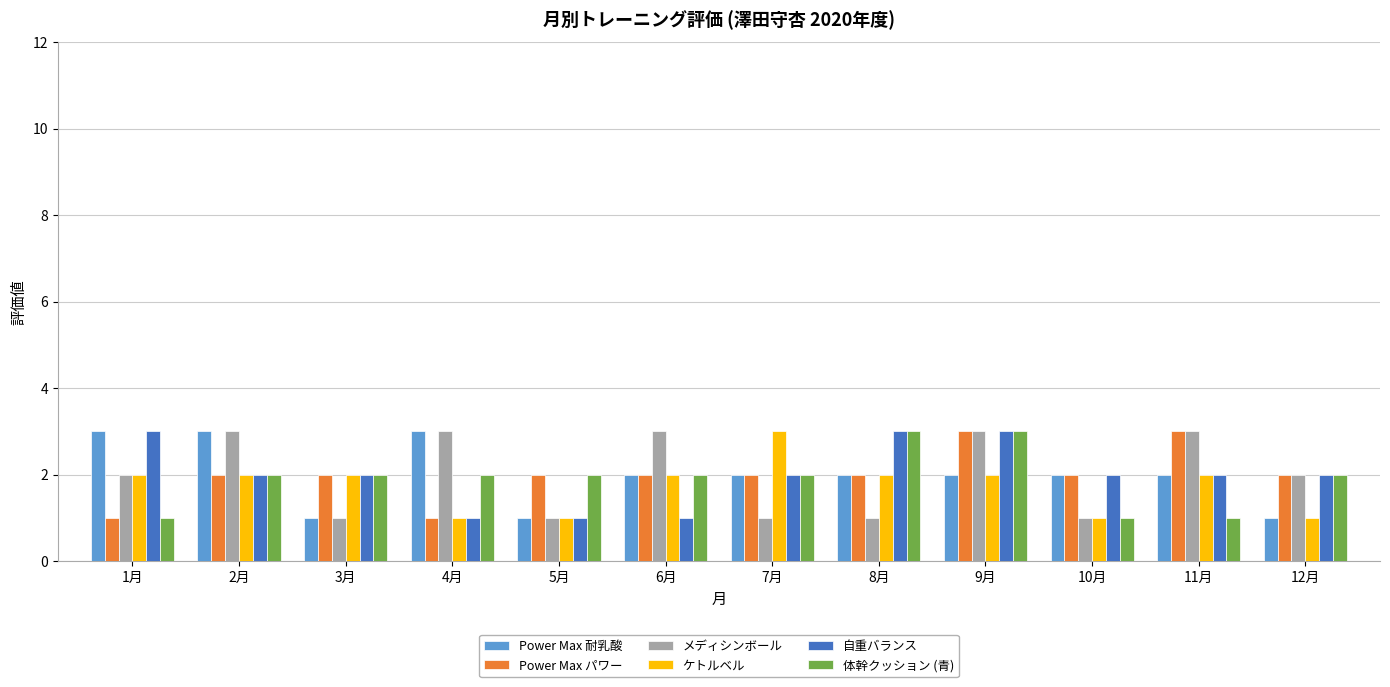

What is the greatest value displayed?

3